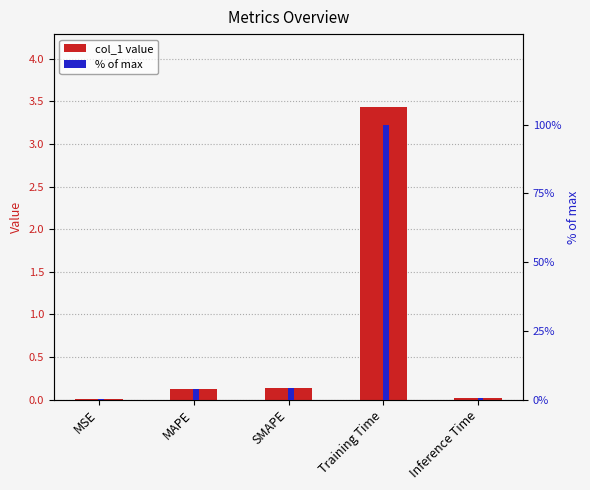

Rank the series by their average value, from lowest to highest.

col_1 value, % of max